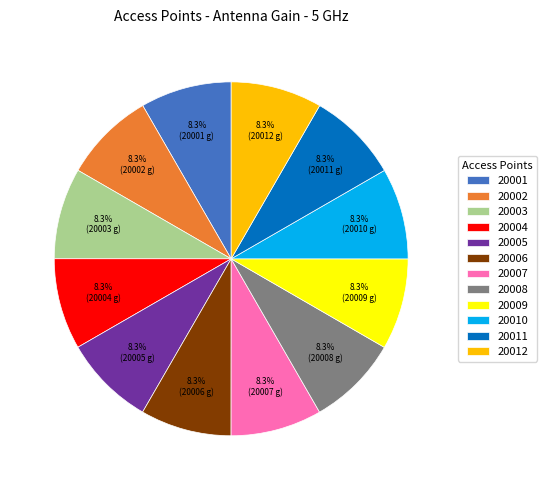

What is the ratio of the value at 20006 to the value at 20004?

1.0